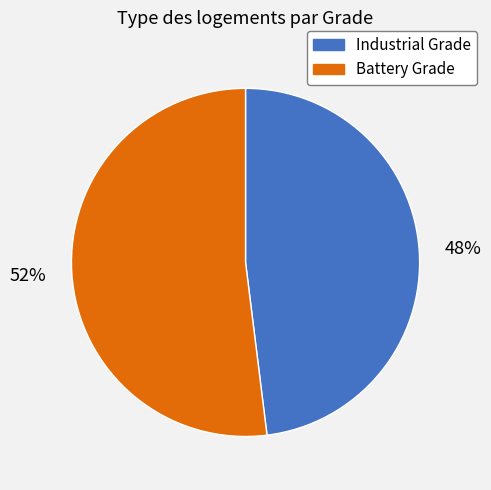

To the nearest percent, what percentage of the pie is Industrial Grade?

48%